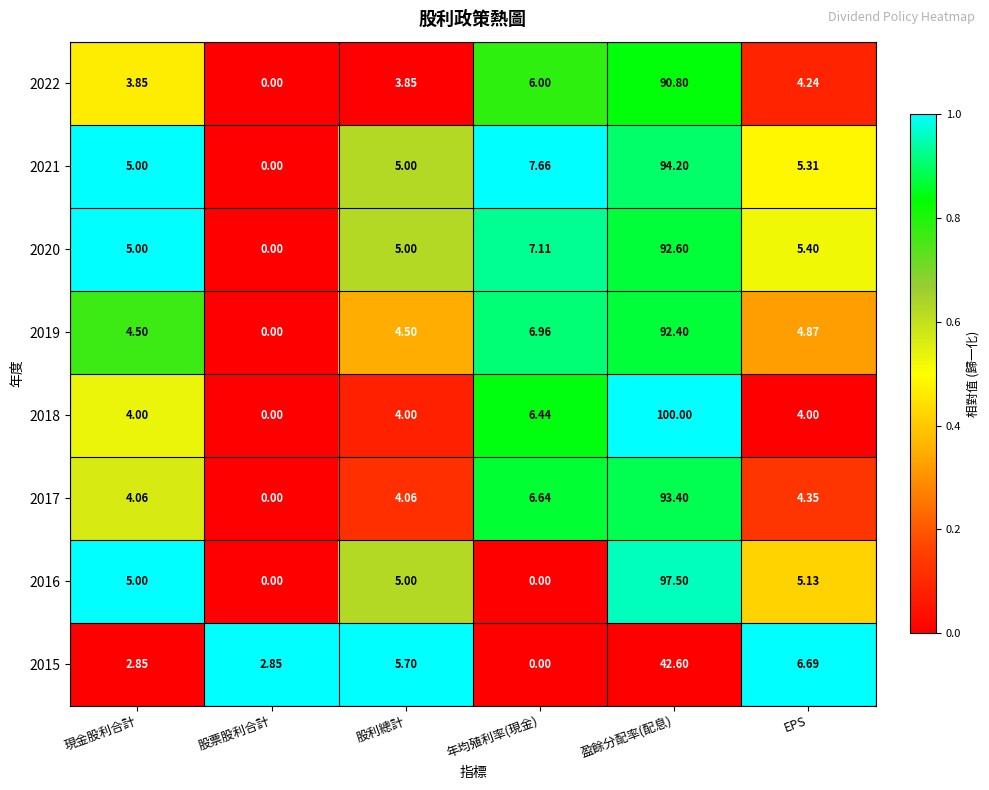

Where is 2018 nearest to the value 50?

年均殖利率(現金)